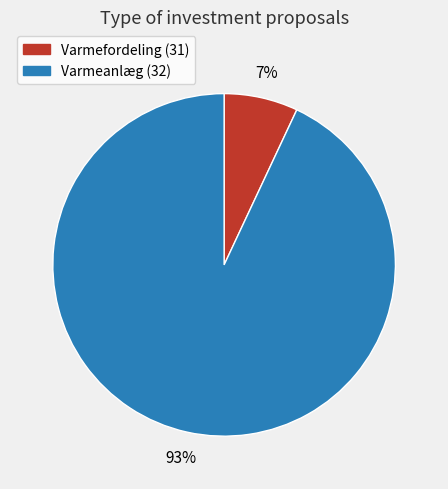

To the nearest percent, what percentage of the pie is Varmeanlæg (32)?

93%